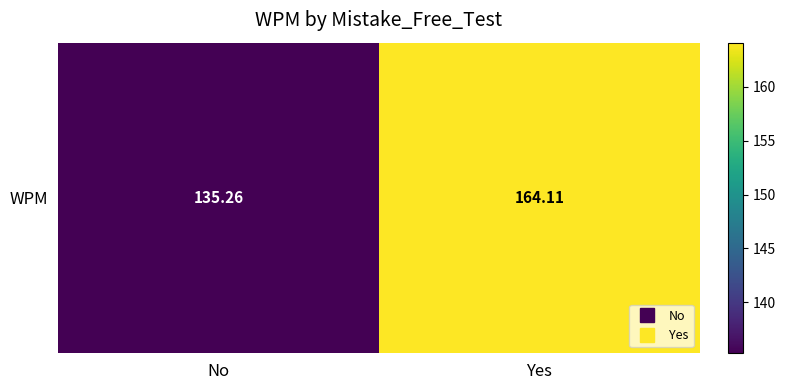

At which category does the chart reach its minimum across all series?

No